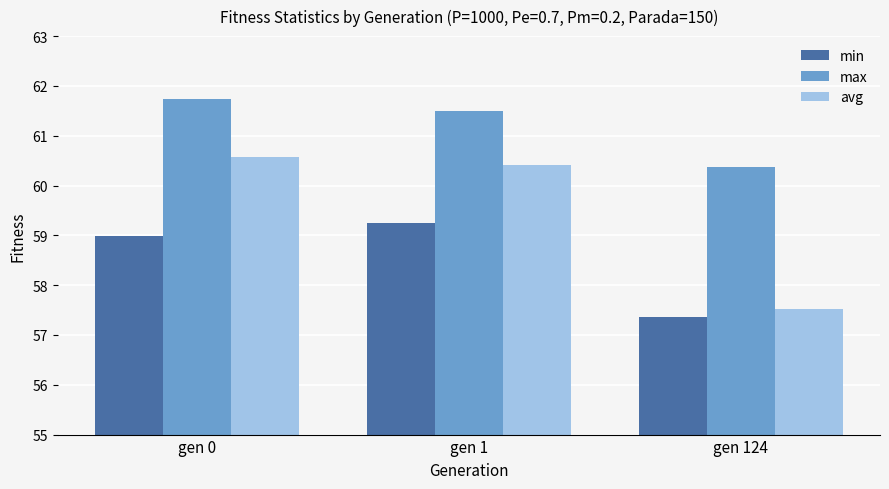

Between gen 0 and gen 124, which series saw the biggest shift?

avg